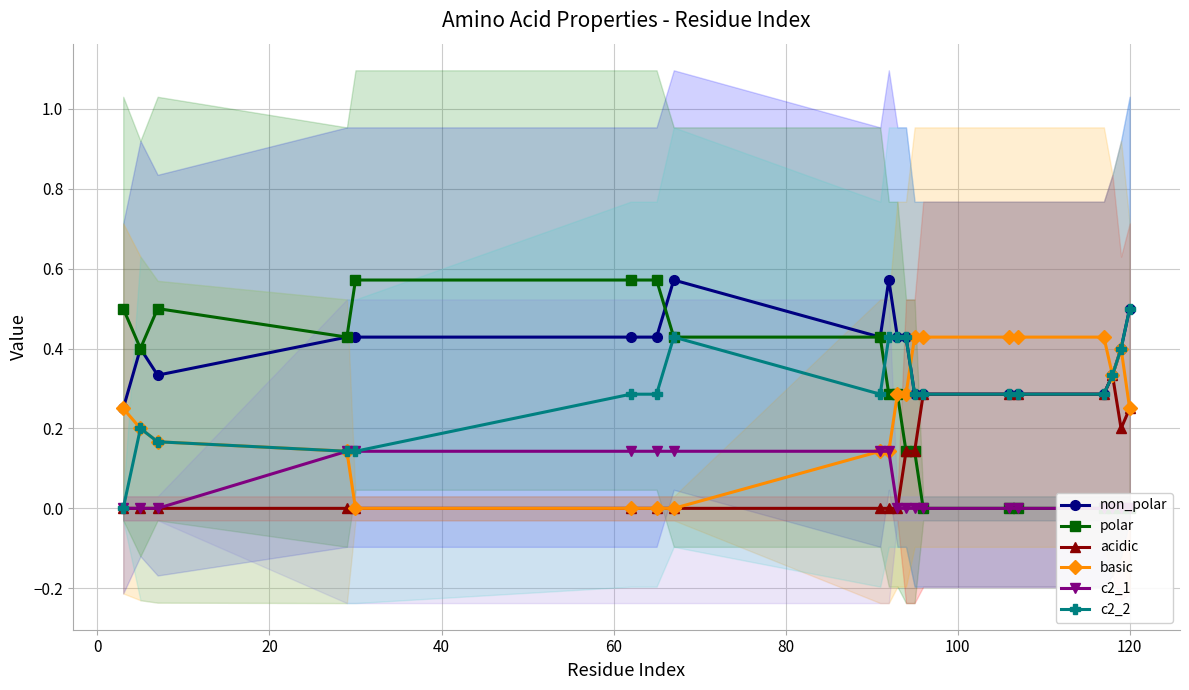

What is the spread (max minus min) of values at 20?

0.5